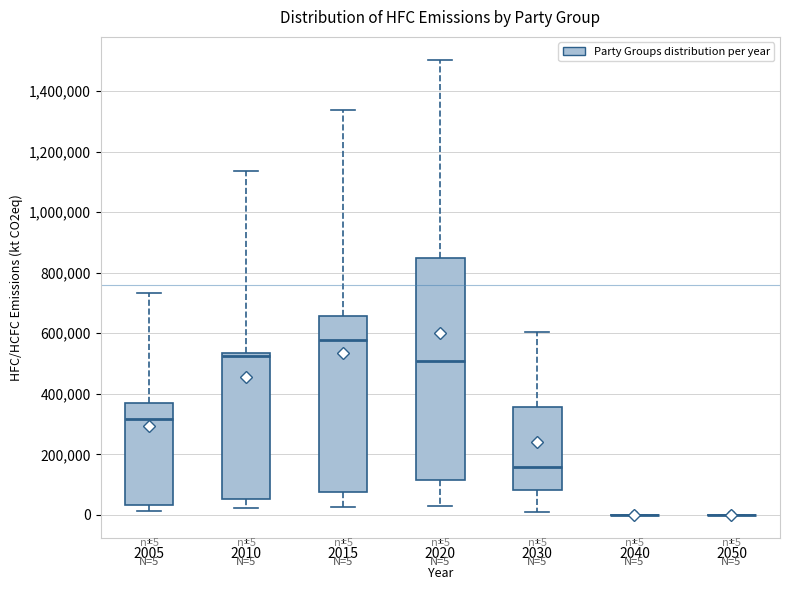

Comparing the boxes themselves (not the whiskers), which one is the tallest?

2020